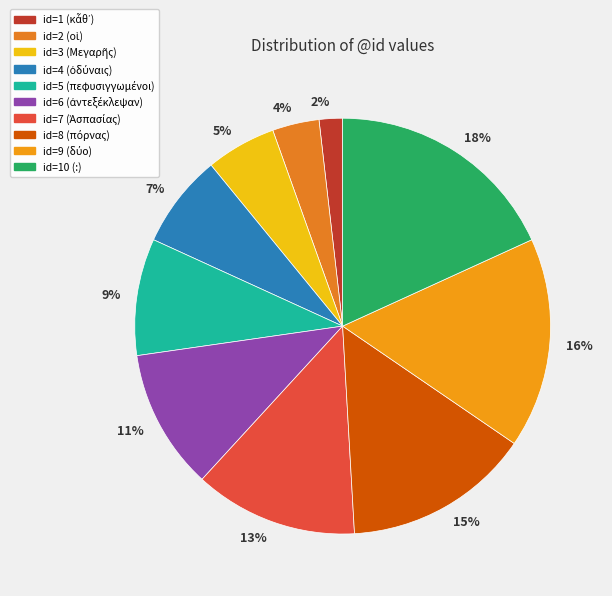

Rank the categories by value from highest to lowest.

9, 8, 7, 6, 5, 4, 3, 2, 1, 0